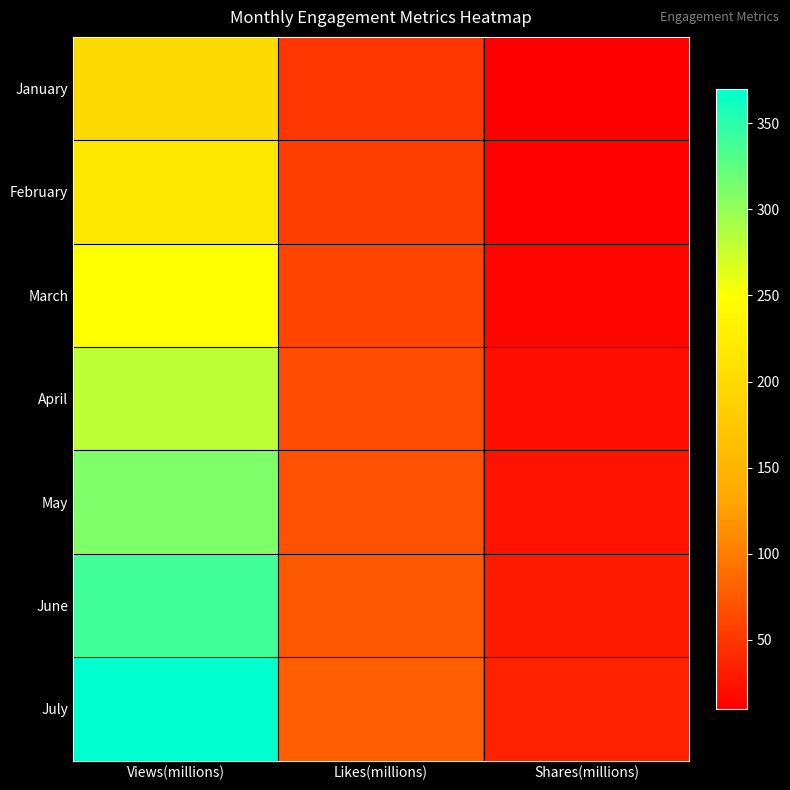

Reading left to right, list all the values displayed in this chart.

January: Views(millions)=200	Likes(millions)=50	Shares(millions)=10
February: Views(millions)=220	Likes(millions)=55	Shares(millions)=12
March: Views(millions)=250	Likes(millions)=60	Shares(millions)=15
April: Views(millions)=280	Likes(millions)=65	Shares(millions)=20
May: Views(millions)=310	Likes(millions)=70	Shares(millions)=25
June: Views(millions)=340	Likes(millions)=75	Shares(millions)=30
July: Views(millions)=370	Likes(millions)=80	Shares(millions)=35